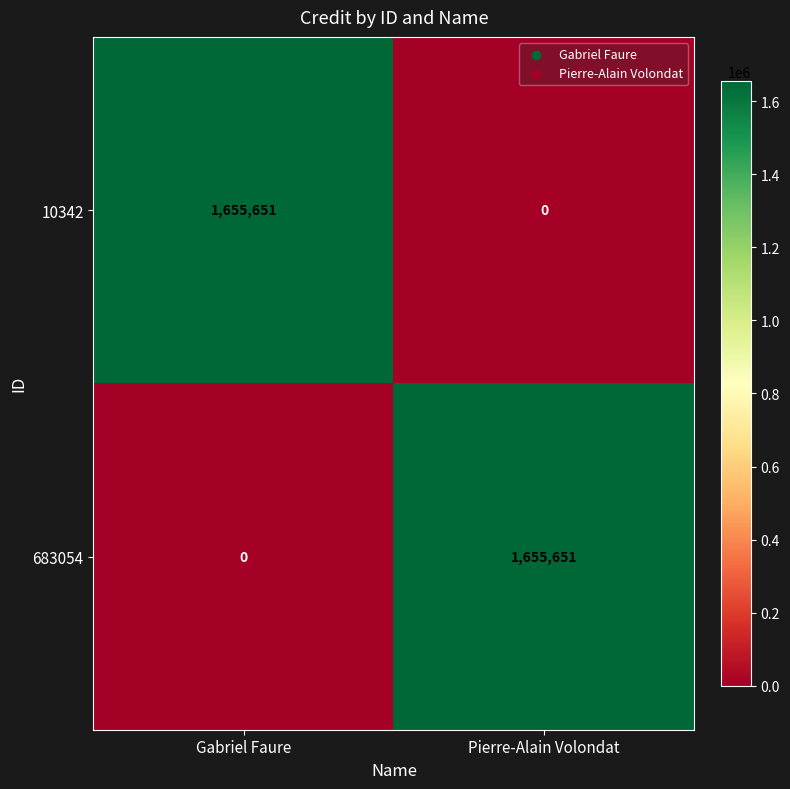

Is the value of 10342 at Pierre-Alain Volondat greater than the value of 683054 at Pierre-Alain Volondat?

No